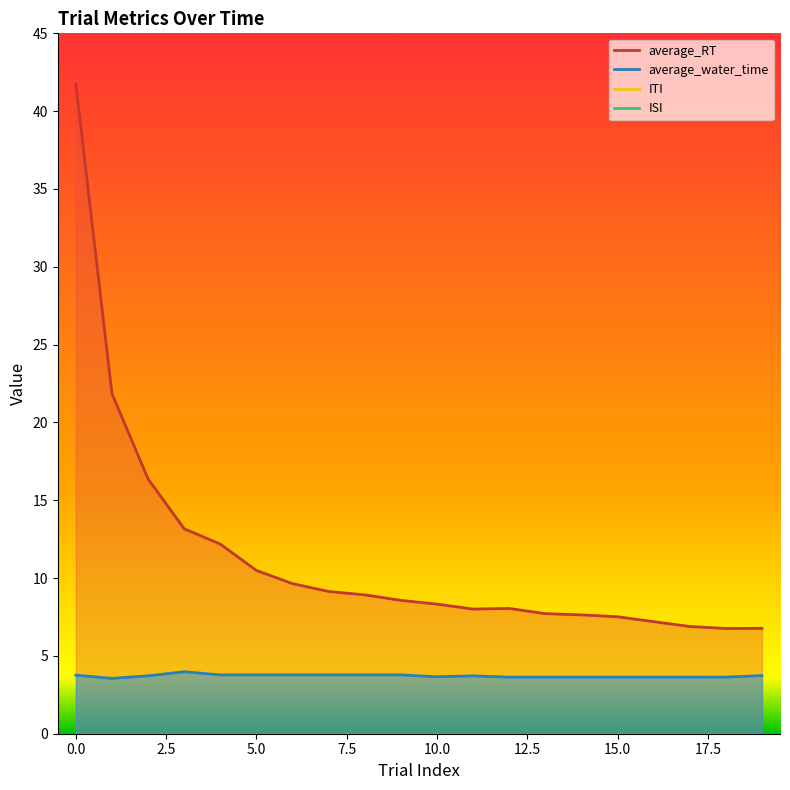

Count the number of data series in this chart.

2